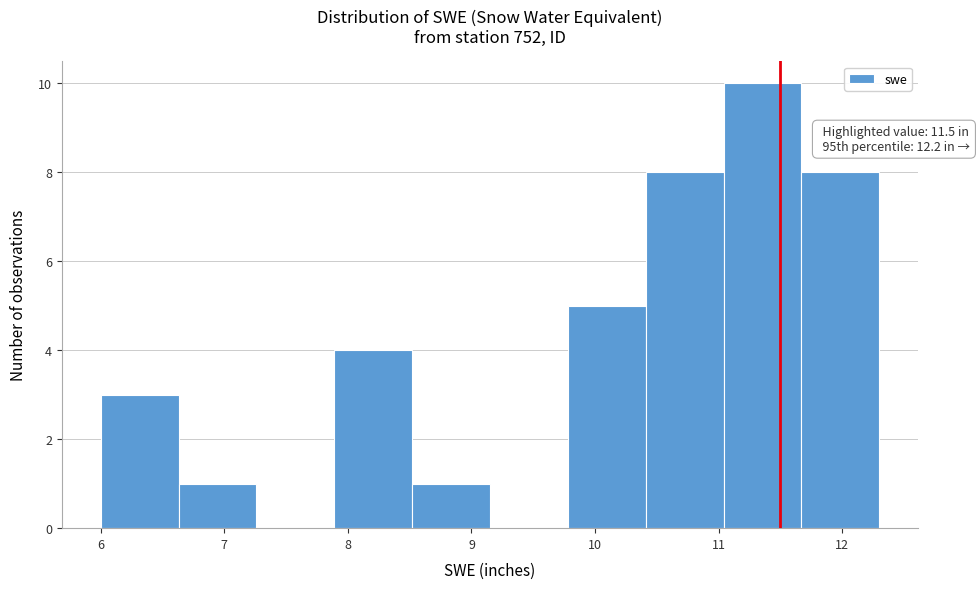

Over which range of the x-axis is the bar tallest?

11.04 to 11.67